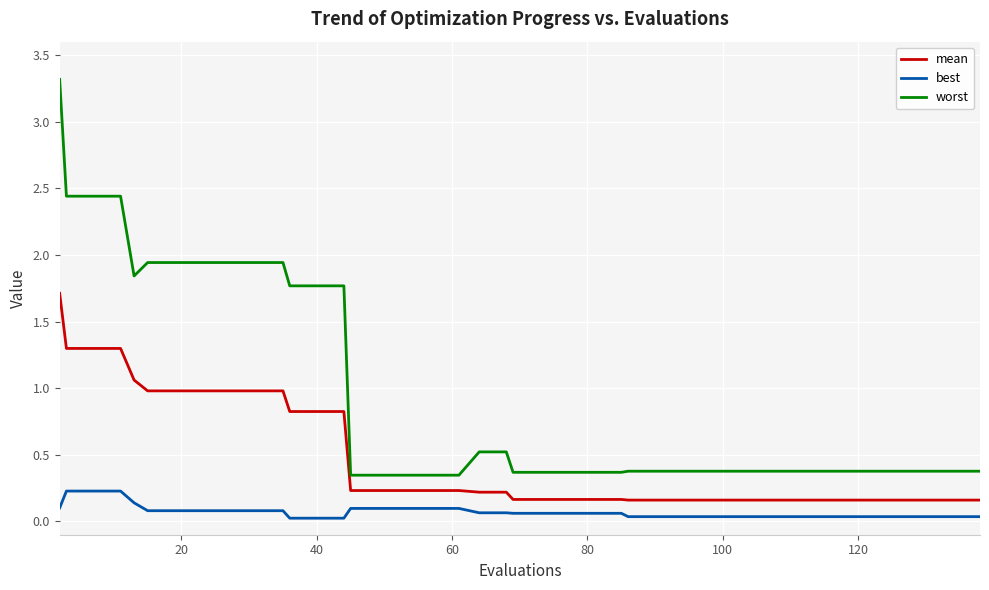

True or false: mean and best intersect in this chart.

False